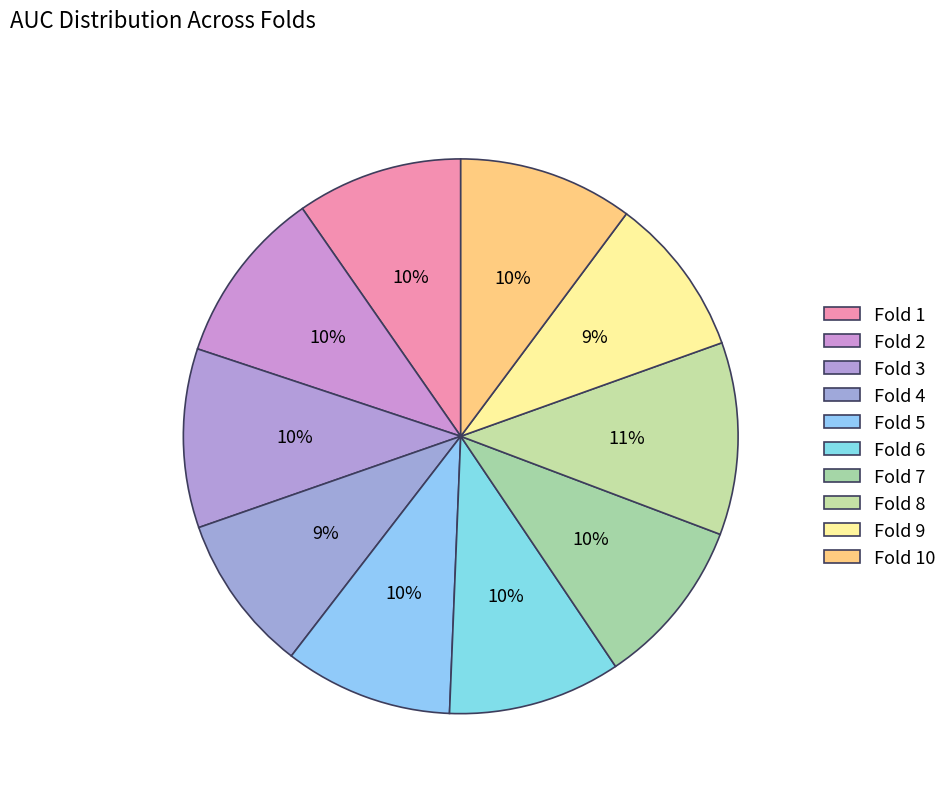

To the nearest percent, what portion does Fold 1 represent?

10%